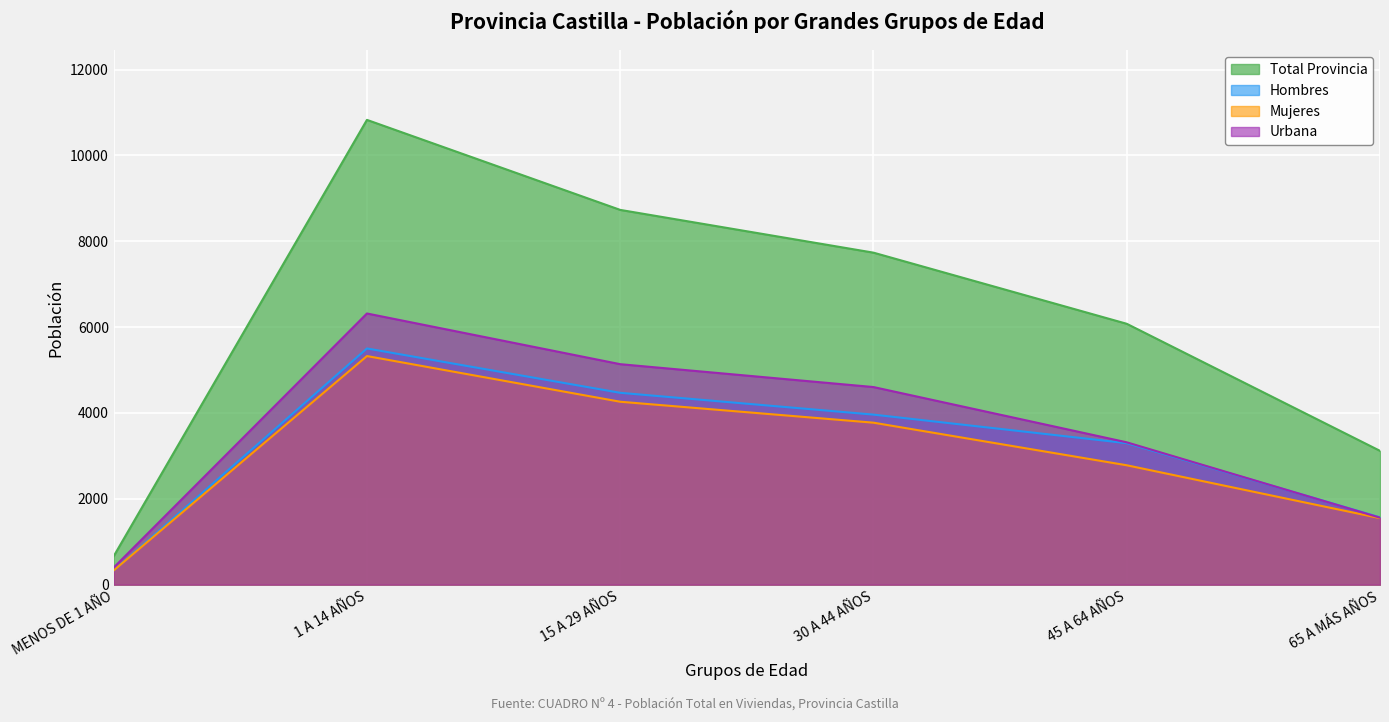

Is it true that Mujeres equals 2781 at 45 A 64 AÑOS?

True